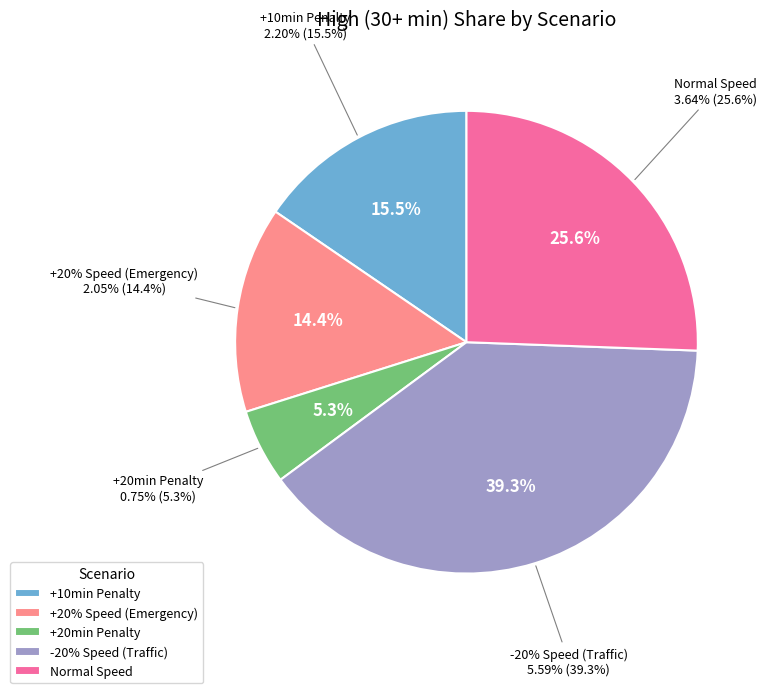

What percentage is the -20% Speed (Traffic) slice, to the nearest percent?

39%